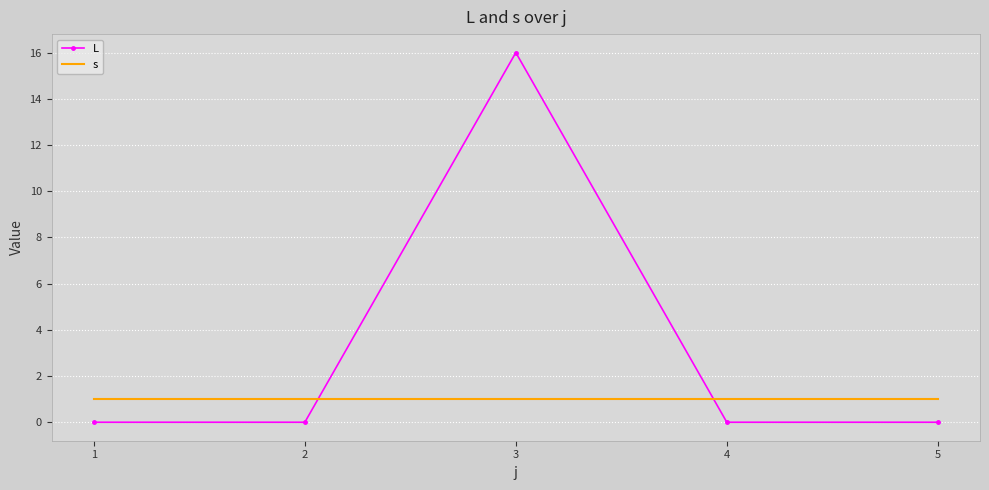

Is it true that s equals 1 at 3?

True